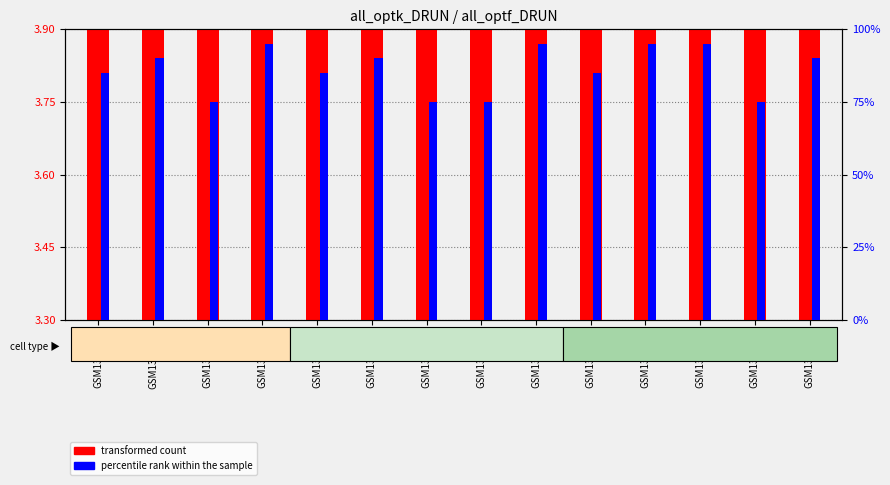

What is the value of the percentile rank within the sample bar at the 13th from the left?

75.0